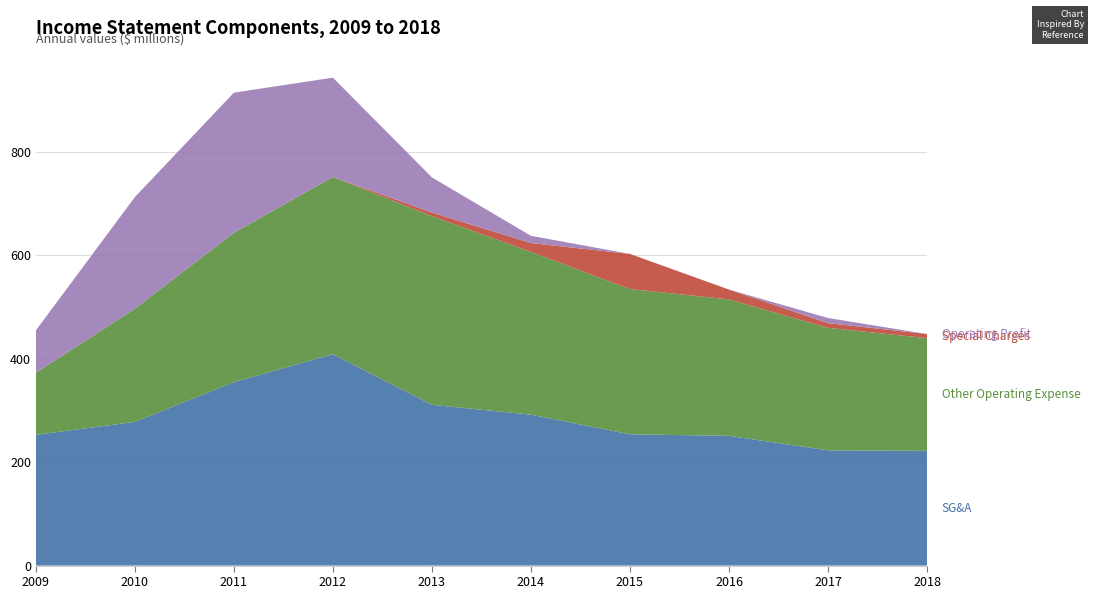

Reading left to right, extract all data points from this chart.

SG&A: 2009=253	2010=278	2011=355	2012=409	2013=311	2014=292	2015=254	2016=251	2017=223	2018=222
Other Operating Expense: 2009=120	2010=219	2011=289	2012=343	2013=365	2014=315	2015=281	2016=264	2017=237	2018=218
Special Charges: 2009=0	2010=0	2011=0	2012=0	2013=7	2014=17	2015=68	2016=19	2017=9	2018=8
Operating Profit: 2009=82	2010=216	2011=271	2012=192	2013=68	2014=14	2015=0	2016=0	2017=10	2018=0